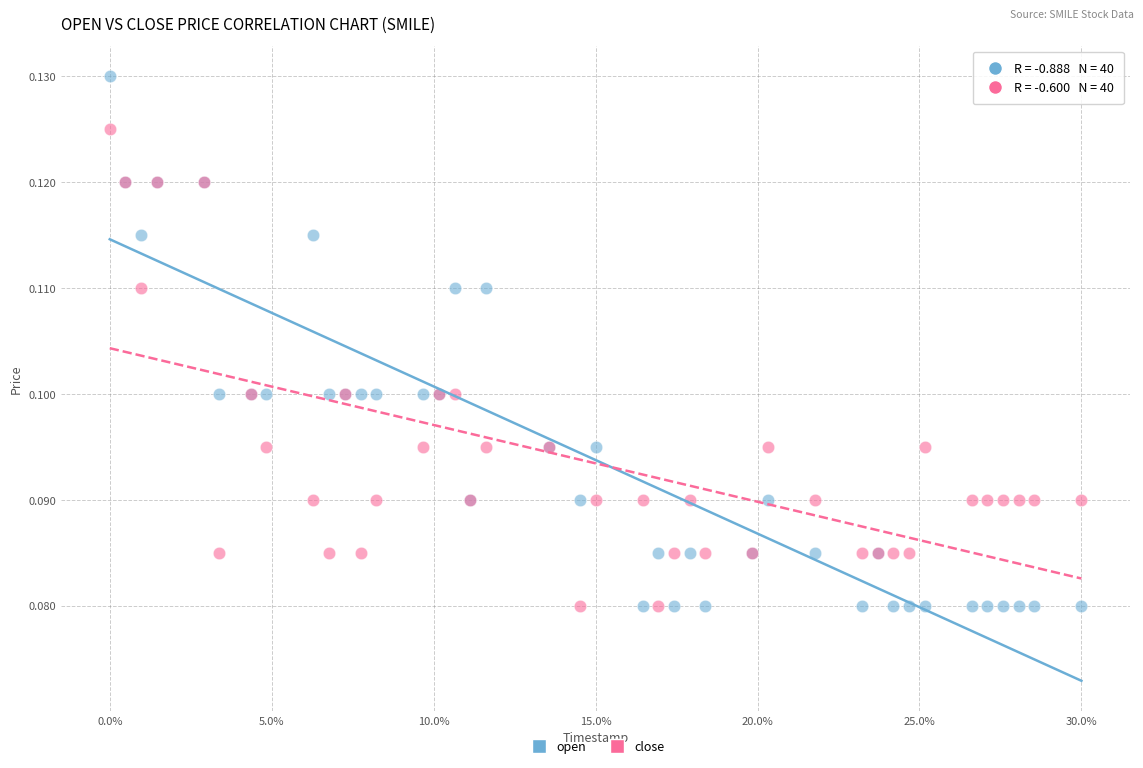

Which series has the widest spread of Y values?

open